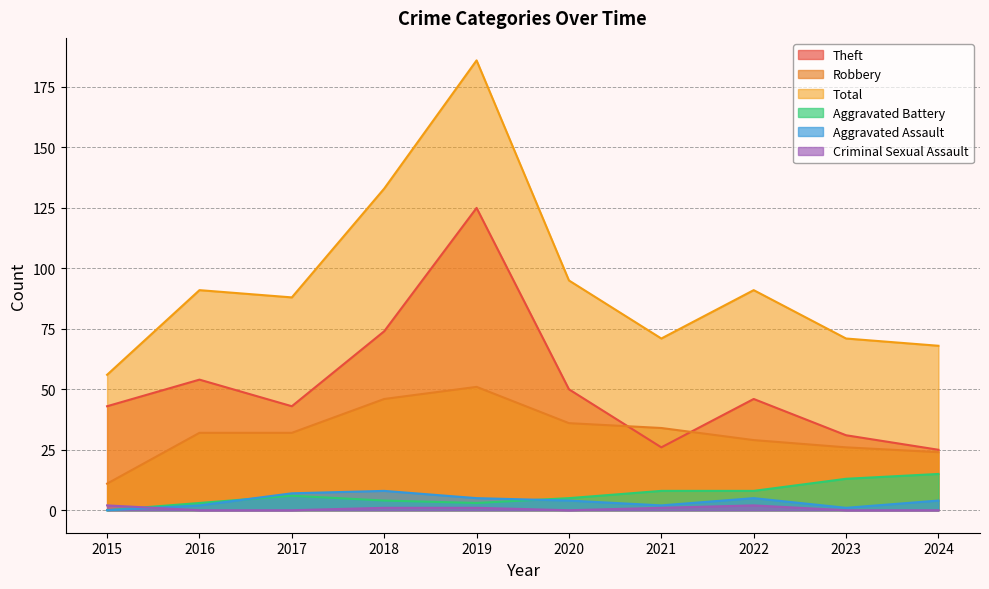

Which category has the lowest value in the Total series?

2015